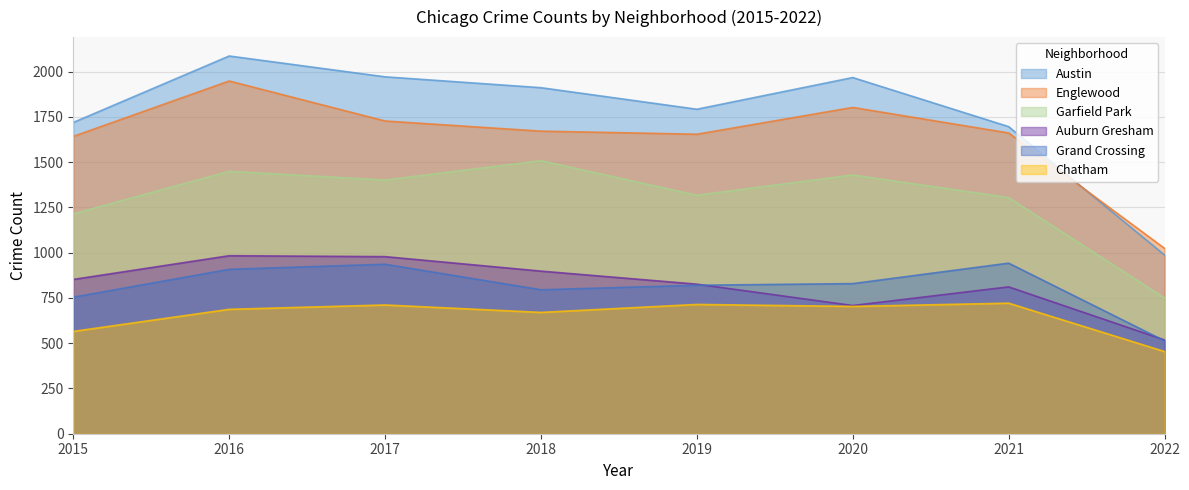

Reading right to left, transcribe all the data shown in this chart.

Austin: 2022=987	2021=1696	2020=1967	2019=1792	2018=1911	2017=1971	2016=2086	2015=1719
Englewood: 2022=1024	2021=1661	2020=1802	2019=1654	2018=1671	2017=1727	2016=1948	2015=1642
Garfield Park: 2022=750	2021=1304	2020=1429	2019=1317	2018=1508	2017=1401	2016=1449	2015=1214
Auburn Gresham: 2022=518	2021=811	2020=708	2019=826	2018=898	2017=978	2016=983	2015=852
Grand Crossing: 2022=513	2021=942	2020=829	2019=820	2018=795	2017=936	2016=908	2015=754
Chatham: 2022=454	2021=721	2020=703	2019=714	2018=670	2017=711	2016=687	2015=565